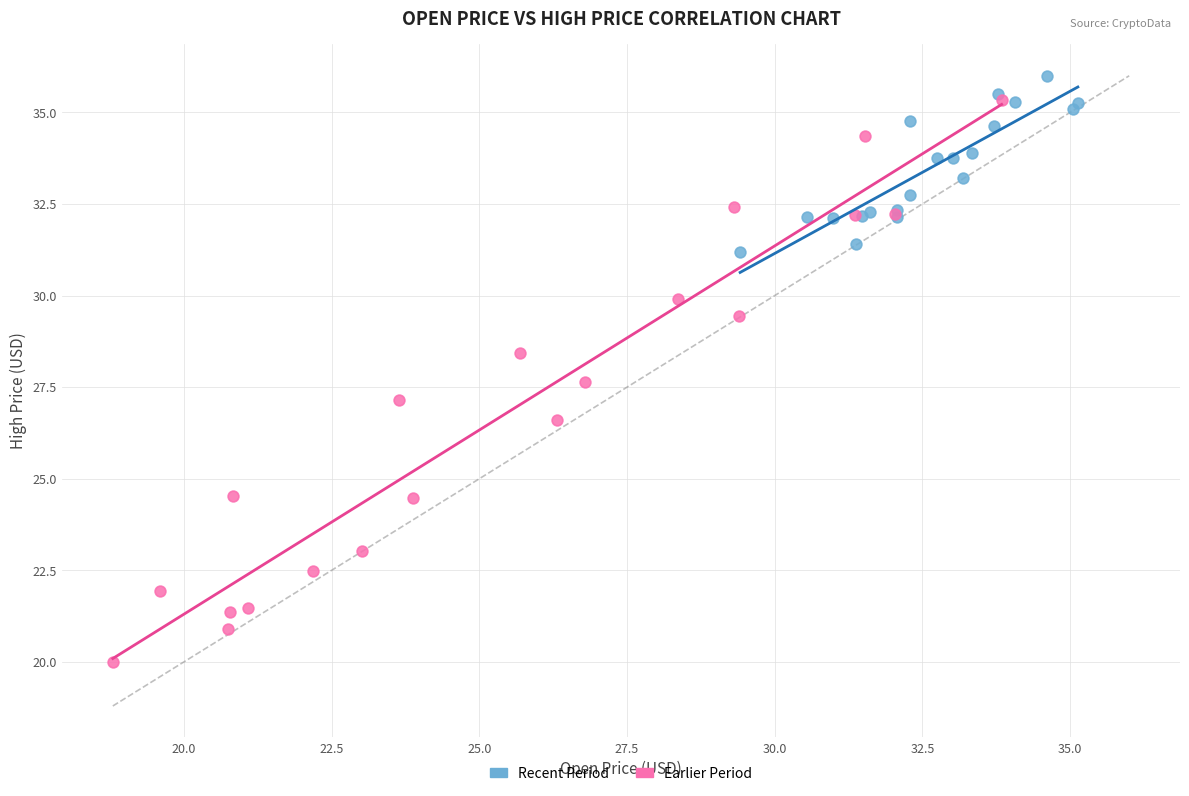

Which series contains the lowest Y value?

Earlier Period